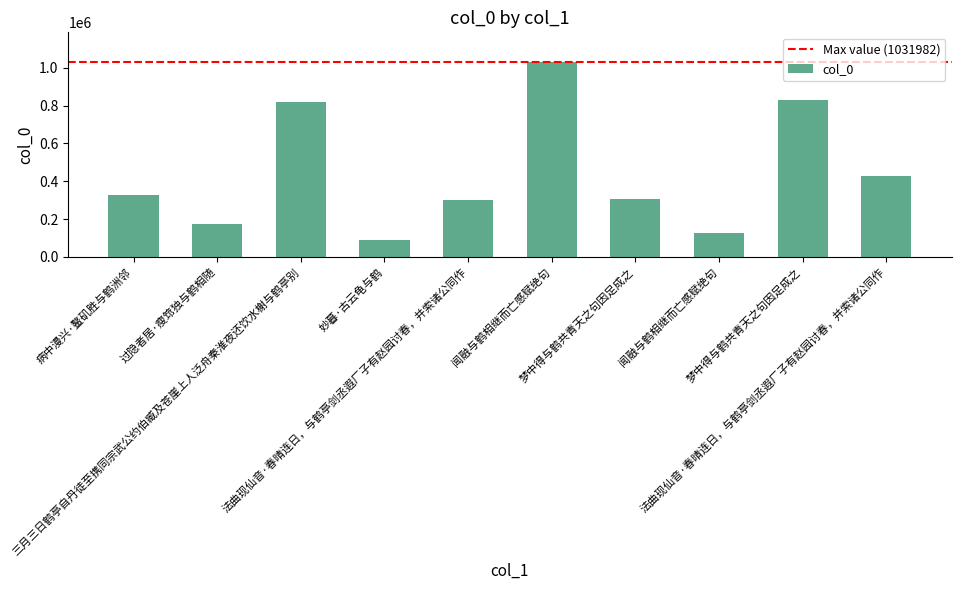

What is the sum of the values at 法曲现仙音·春晴连日，与鹤亭剑丞遐厂子有赵园讨春，并索诸公同作 and 梦中得与鹤共青天之句因足成之?

606747